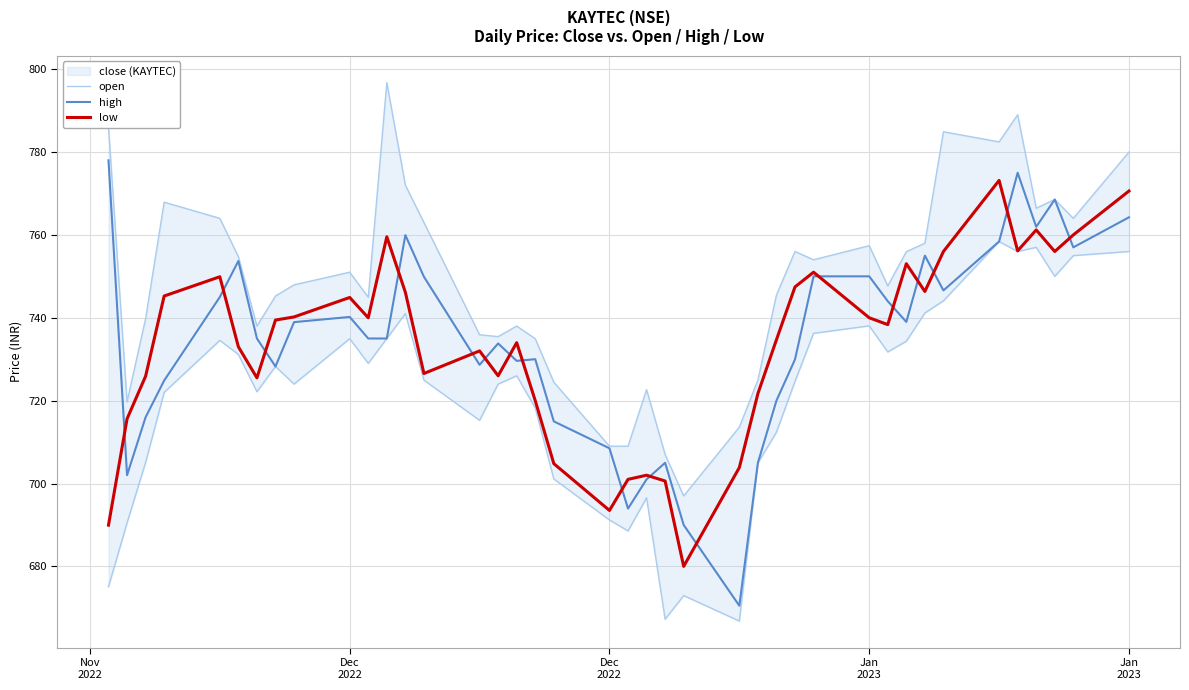

Which series has the widest spread of values?

open